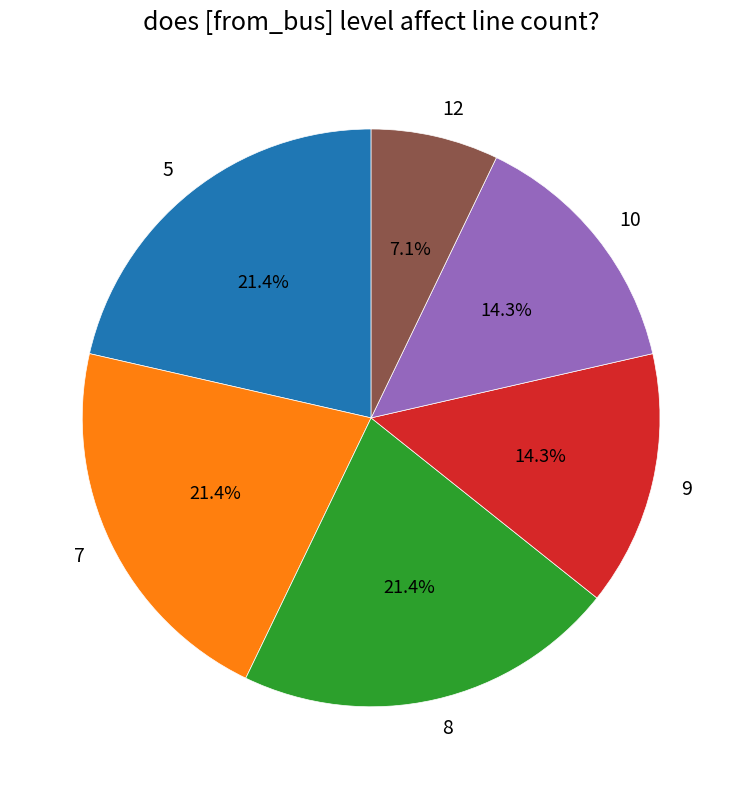

Count the number of slices in the pie.

6